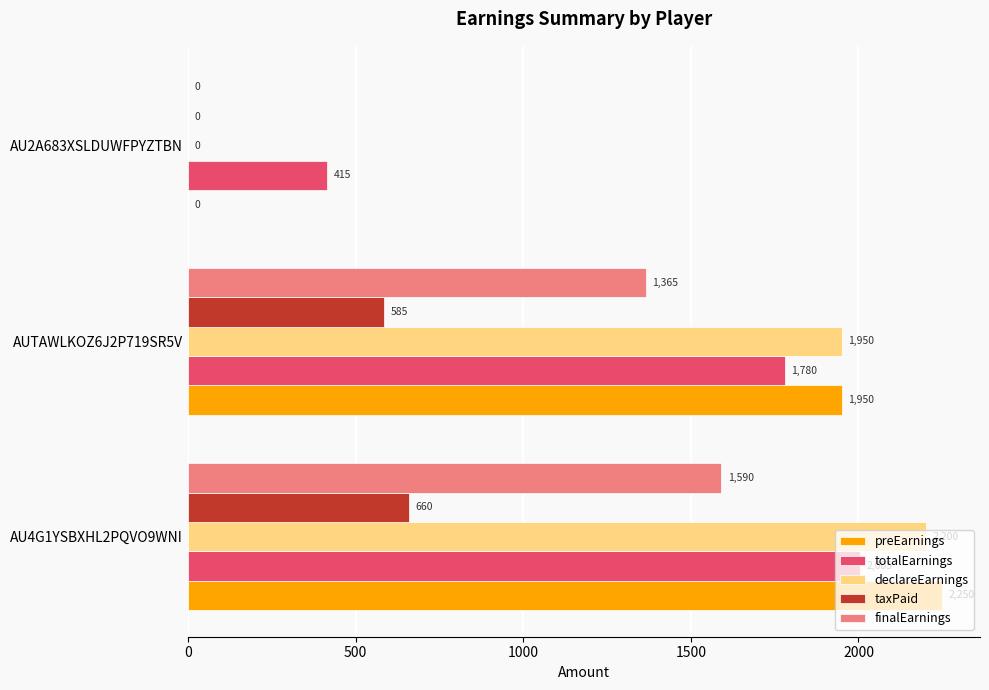

Is the value of taxPaid at AU4G1YSBXHL2PQVO9WNI greater than the value of preEarnings at AU2A683XSLDUWFPYZTBN?

Yes